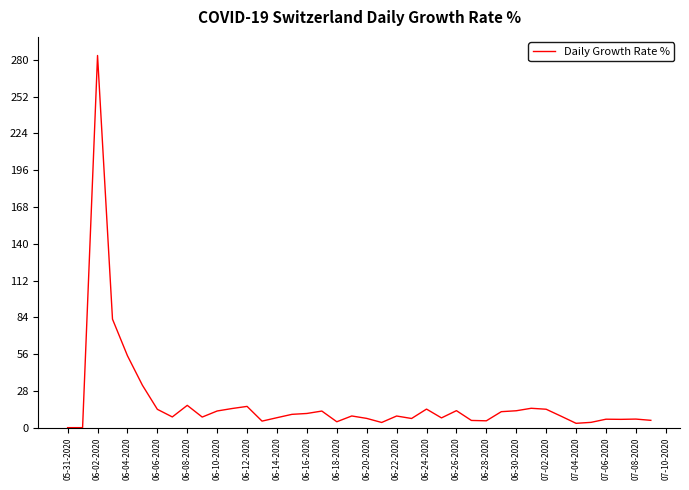

What is the greatest value displayed?

283.3